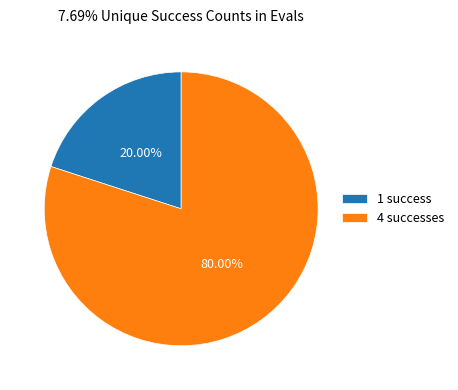

What is the largest slice in the pie chart?

4 successes